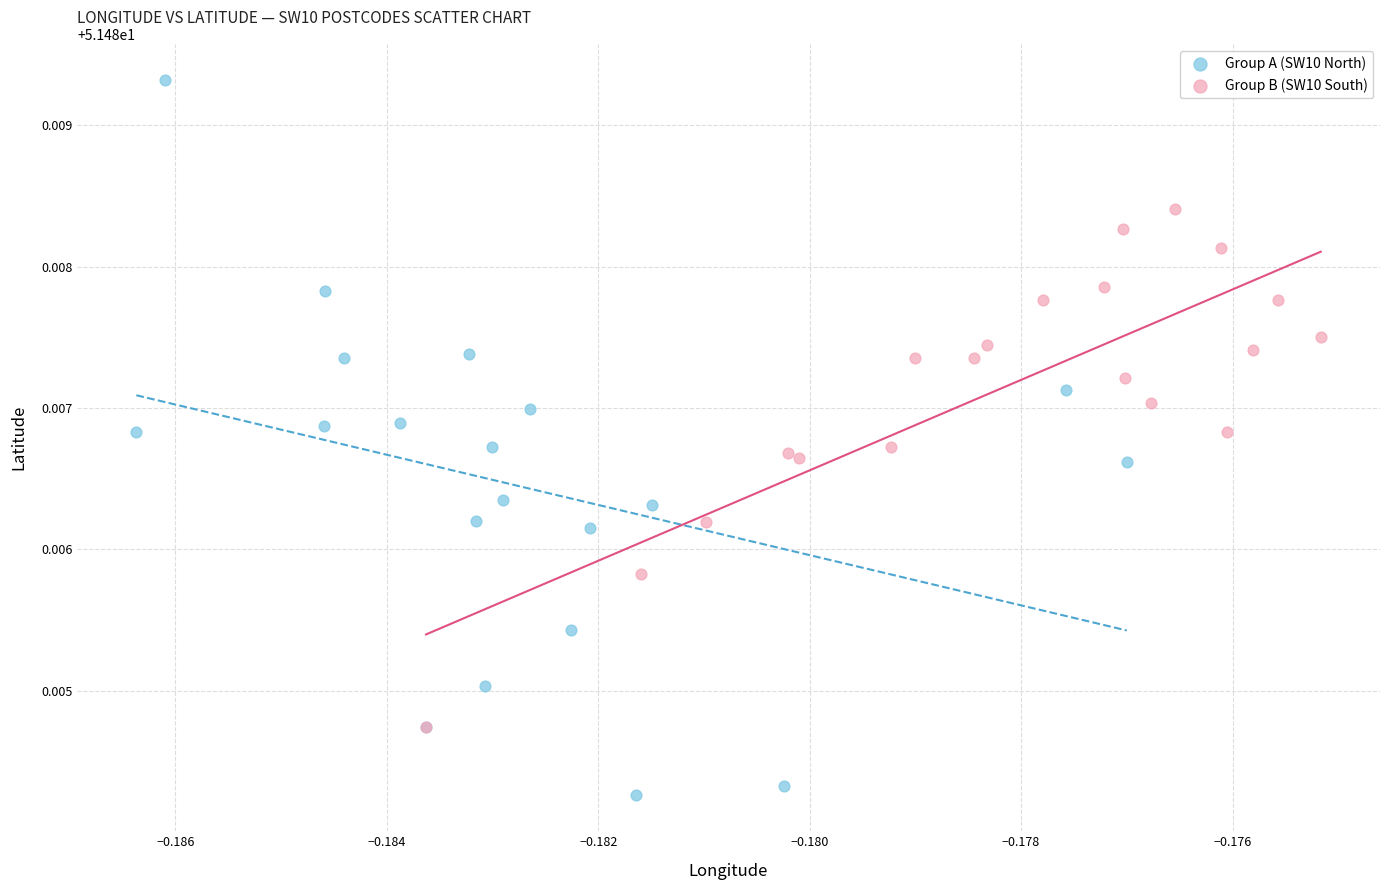

Which series contains the lowest Y value?

Group A (SW10 North)